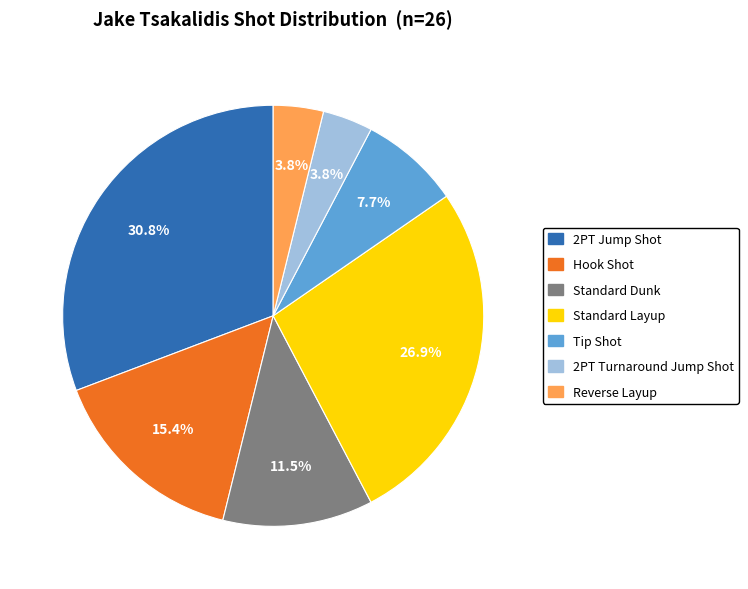

Does any single category account for the majority?

No